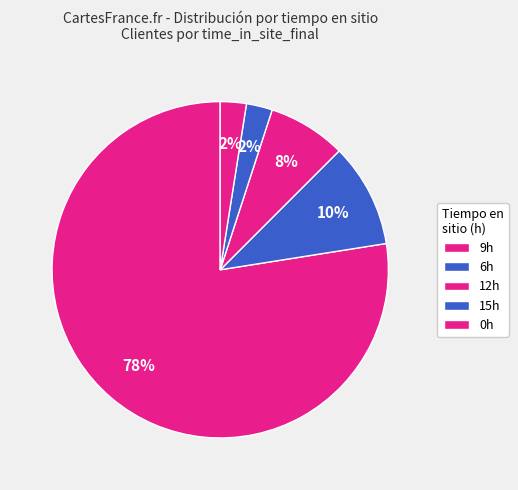

How many slices are in this pie chart?

5